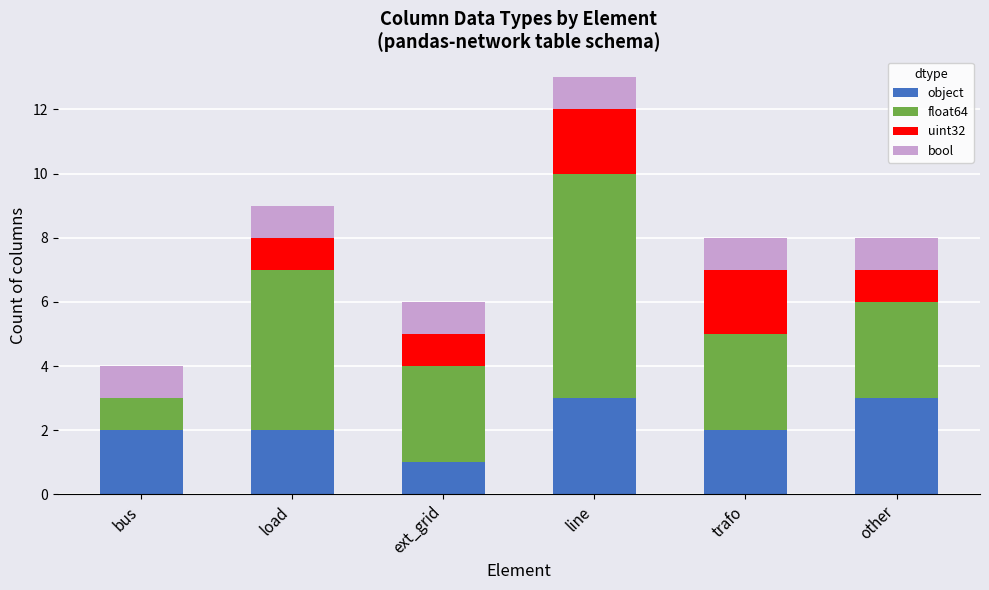

How many data points does each series have?

6